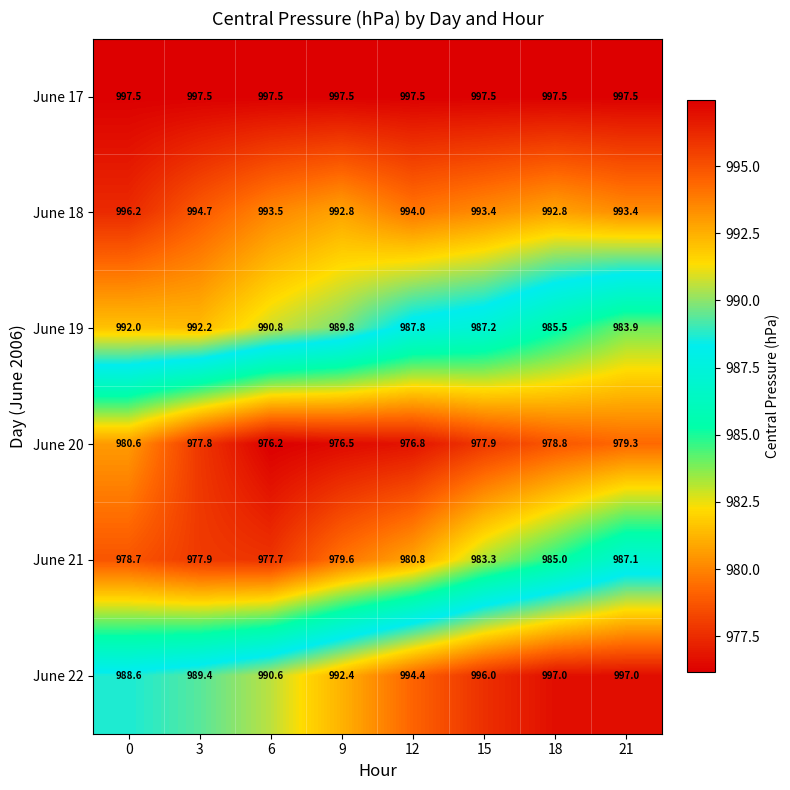

At which category is the sum across all series the highest?

21